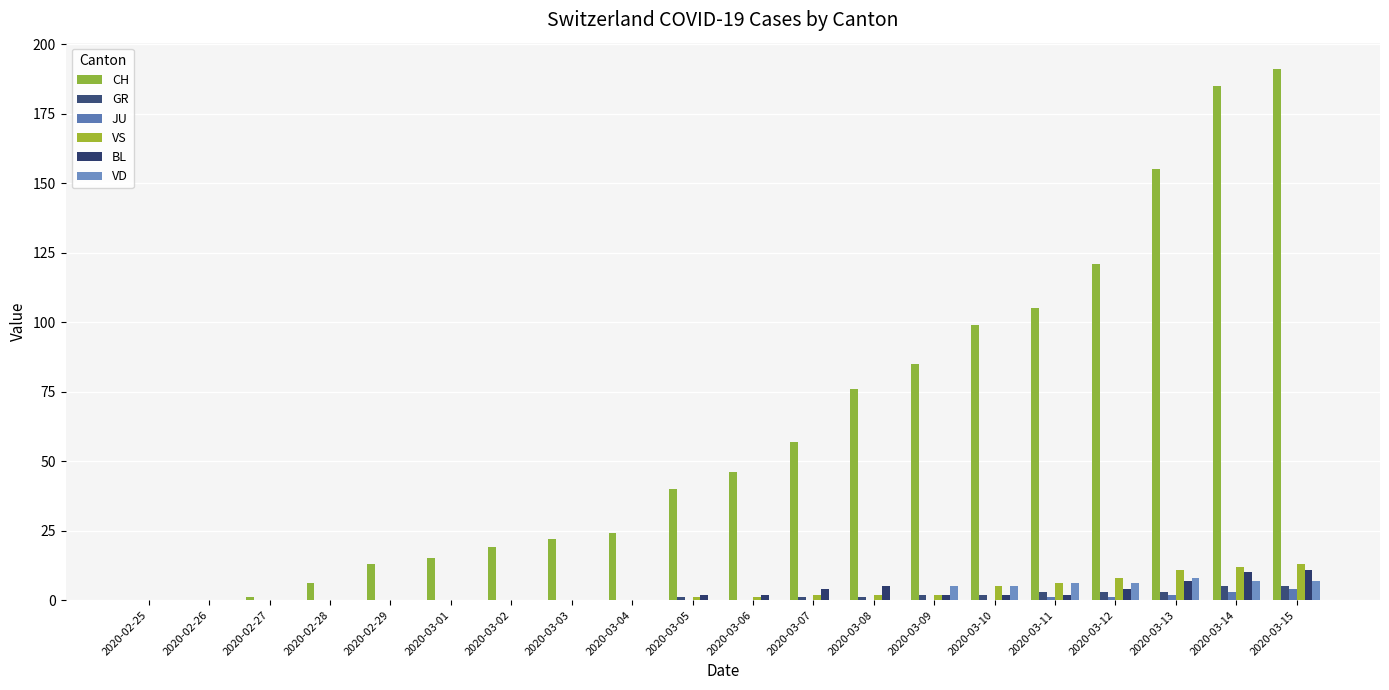

Which series has the largest range (max minus min)?

CH